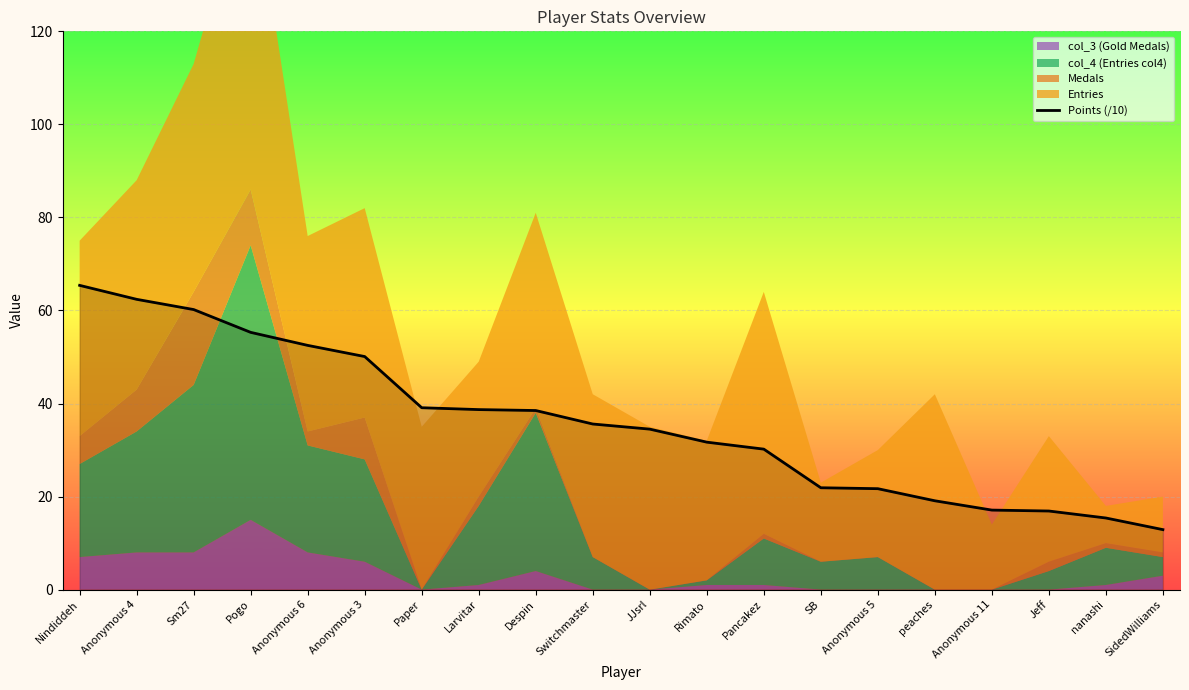

True or false: the data shows 8.4 at Jeff.

False